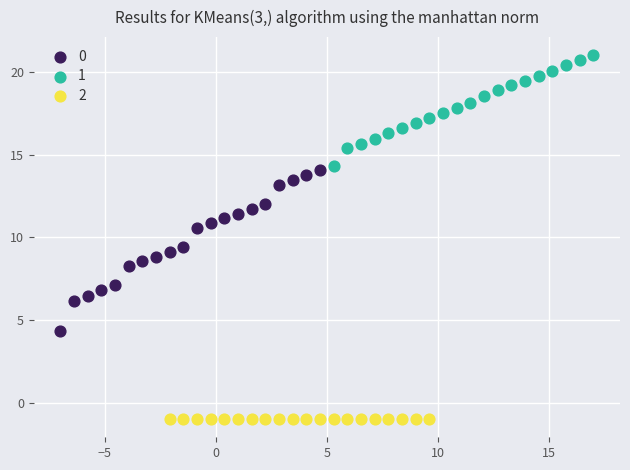

What are all the series names shown in the legend?

0, 1, 2